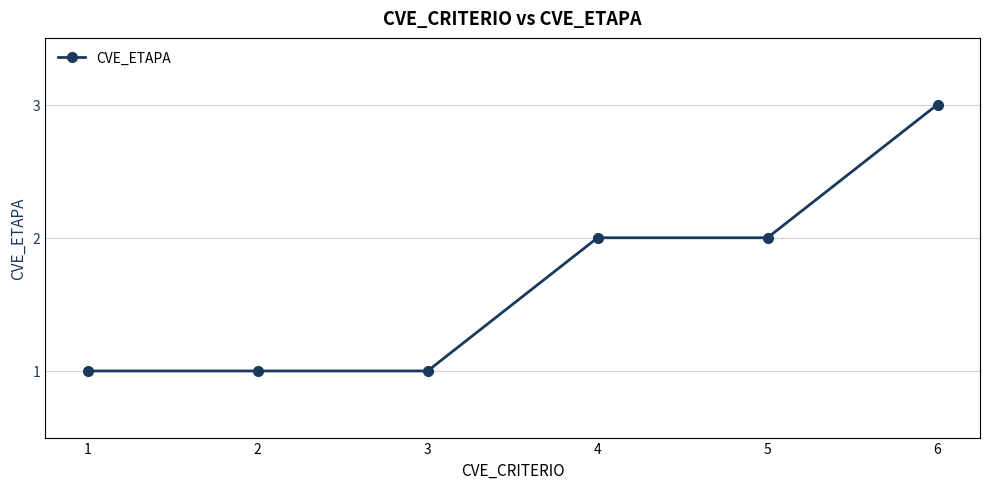

What is the maximum value shown in the chart?

3